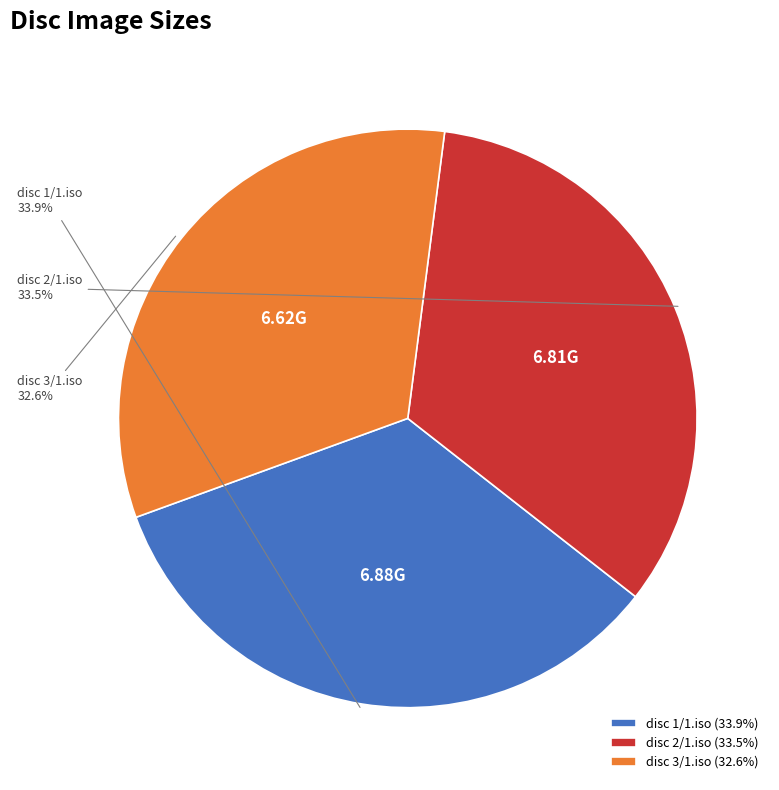

Approximately how many times larger is the value at disc 1/1.iso compared to disc 2/1.iso?

1.0